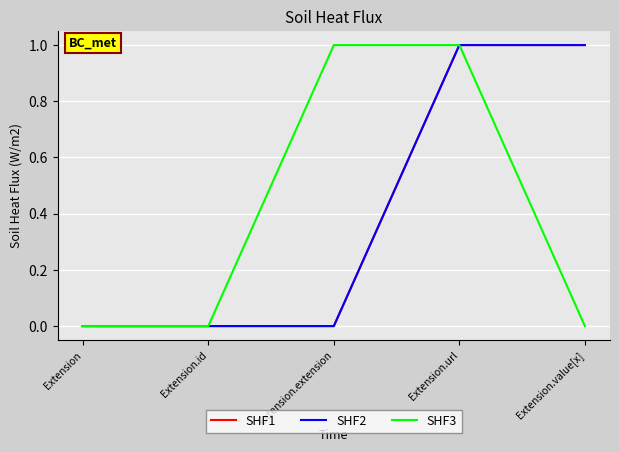

Does the chart have visible grid lines?

Yes